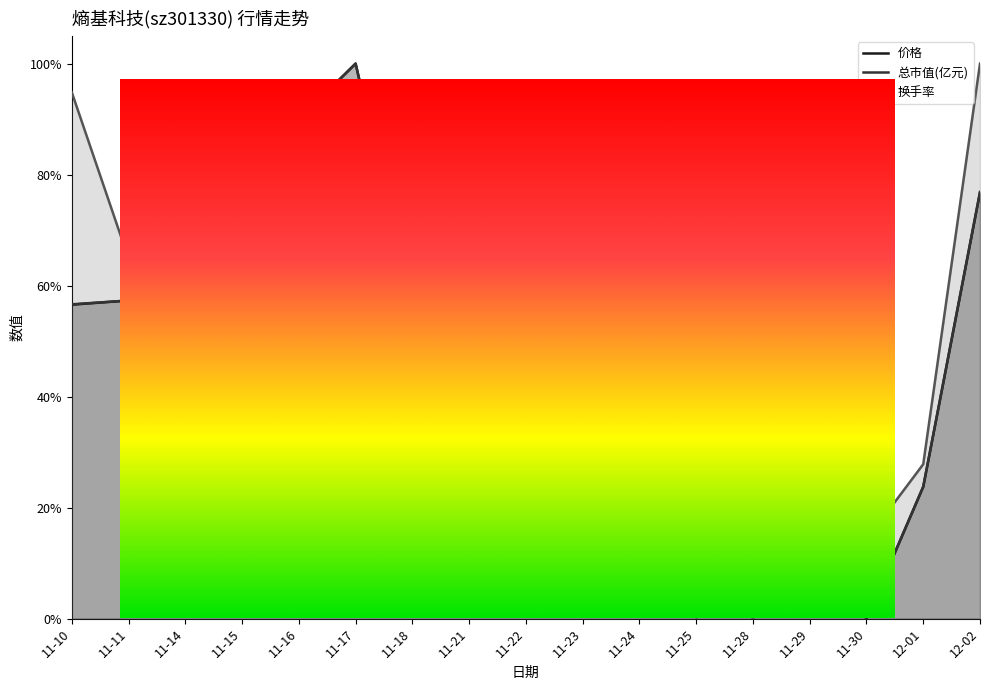

How many intersections are there between 换手率 and 总市值(亿元)?

8